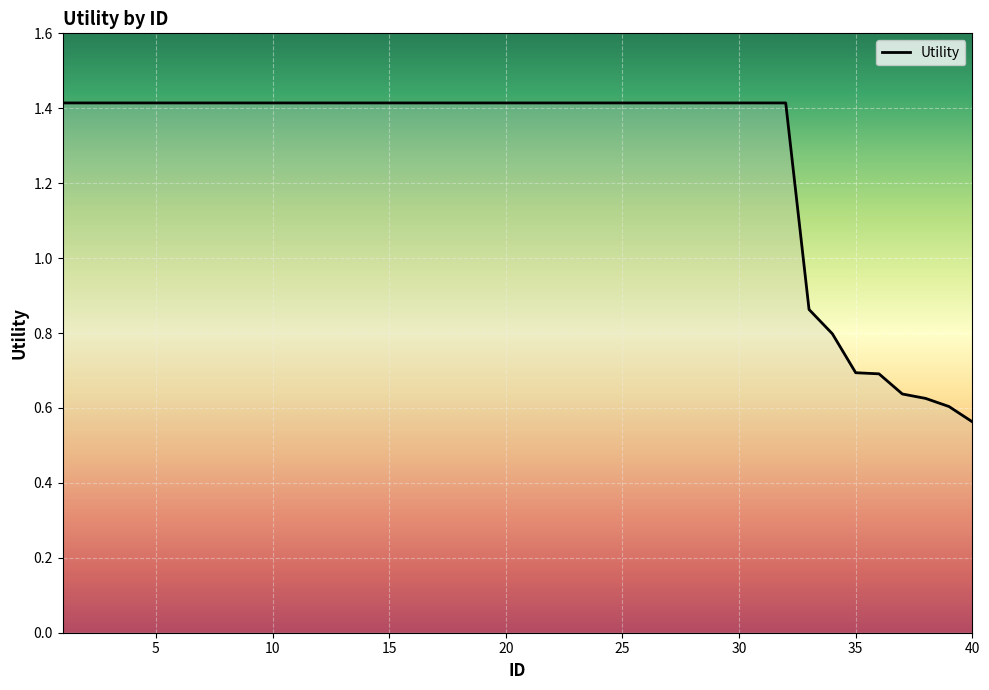

What is the greatest value displayed?

1.4